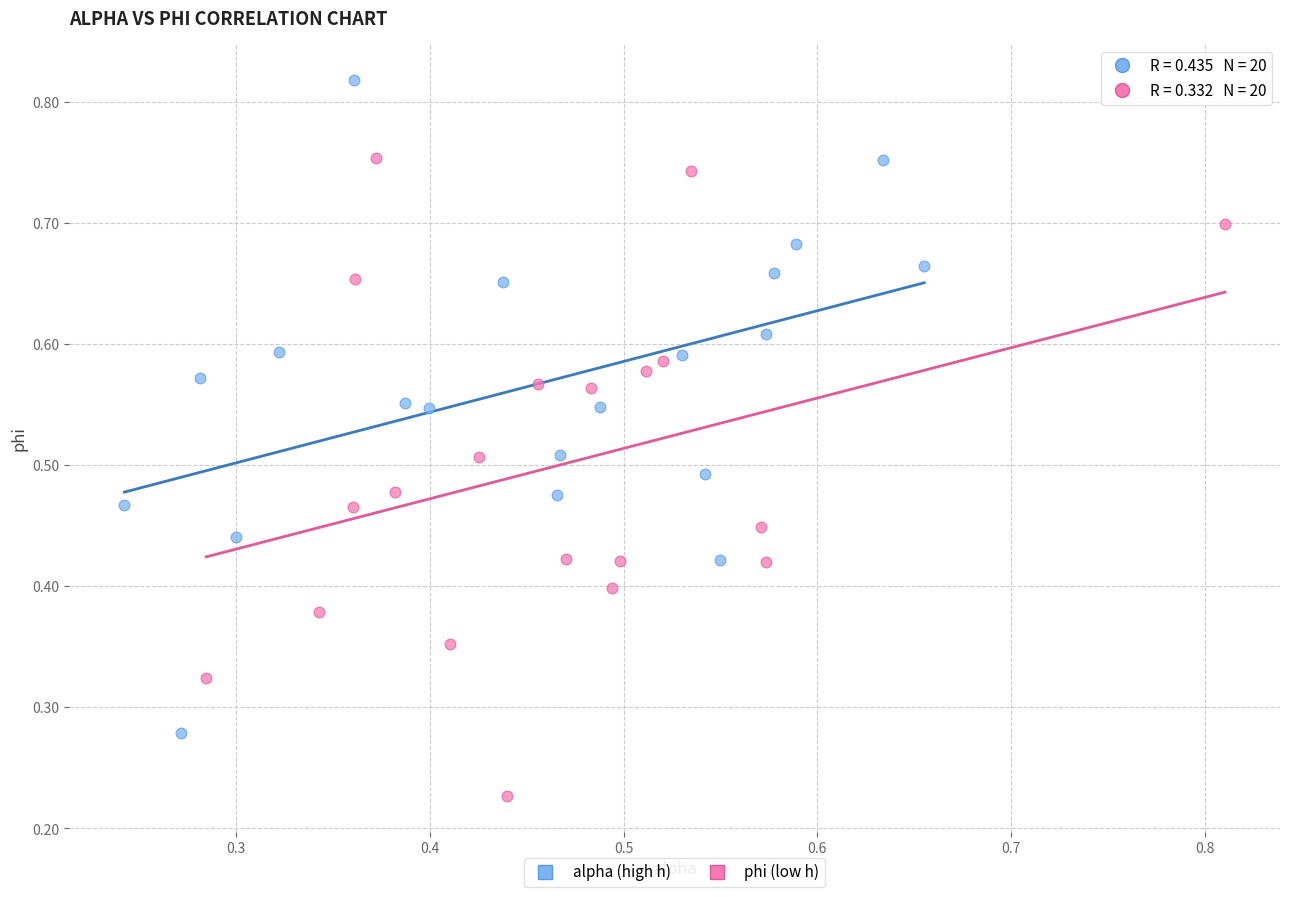

Which series contains the highest Y value?

alpha (high h)